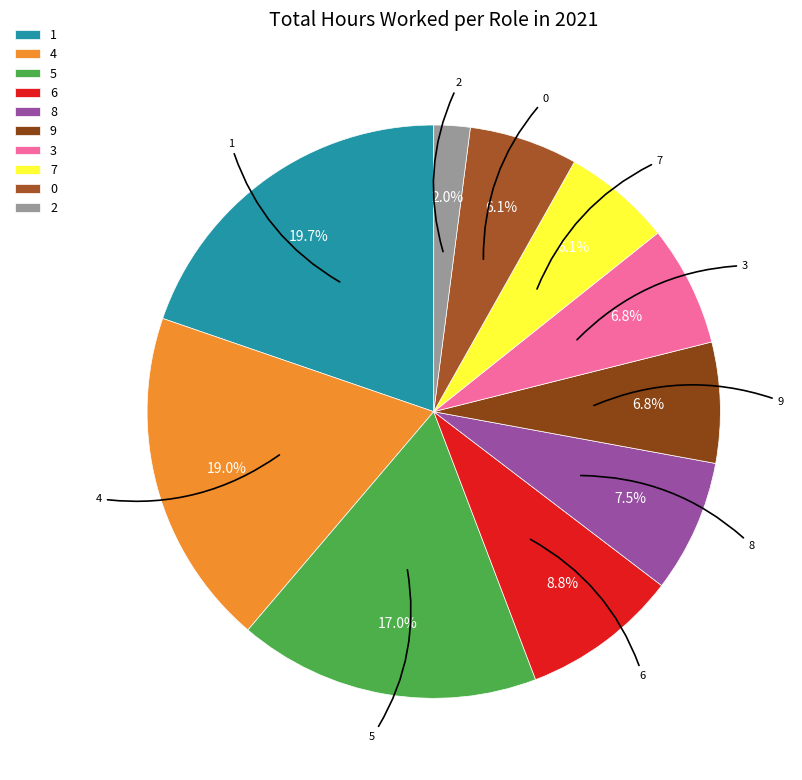

Count the number of slices in the pie.

10